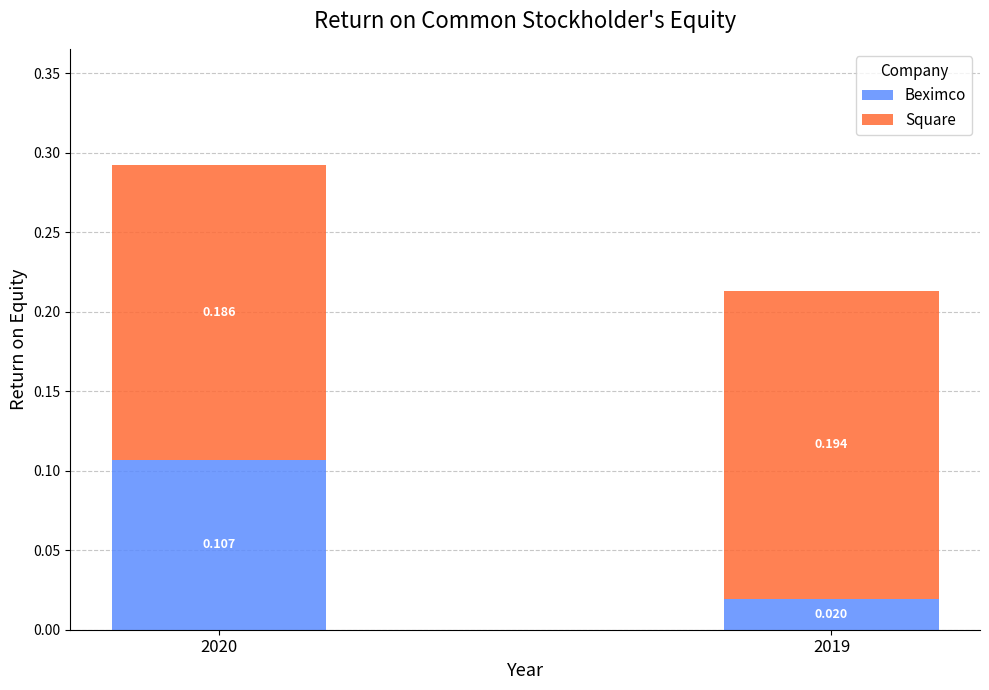

At how many categories does at least one series exceed 0?

2